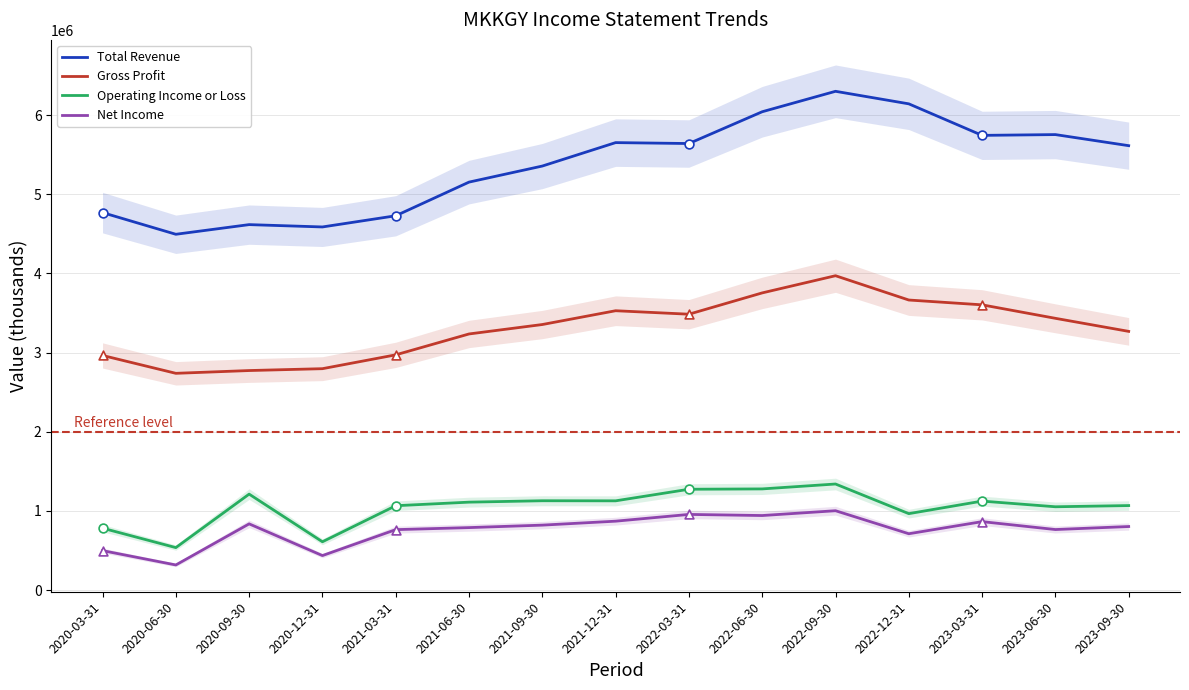

What are all the series names shown in the legend?

Total Revenue, Gross Profit, Operating Income or Loss, Net Income